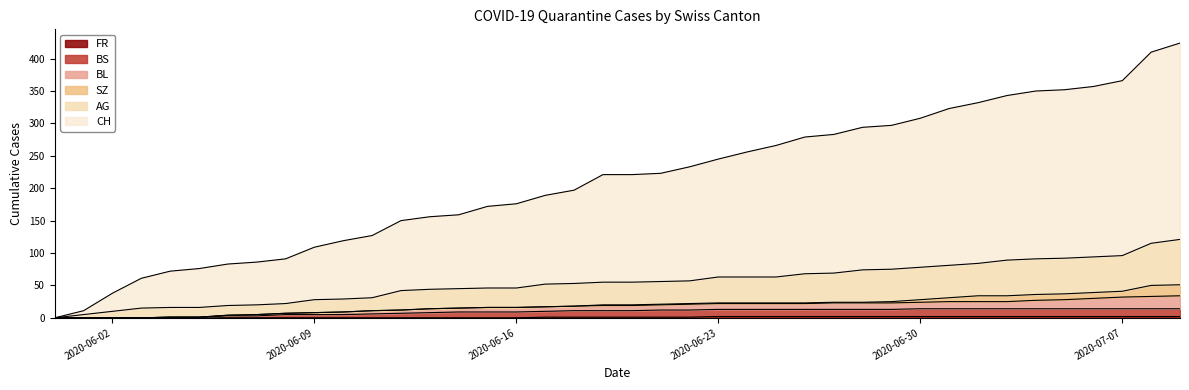

The value of BL at 2020-06-02 is -25. True or false?

False